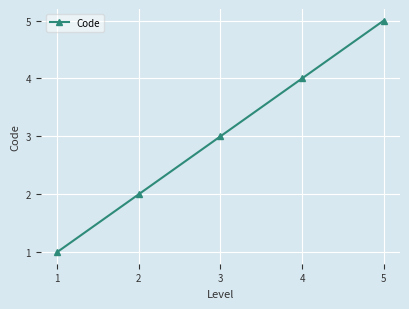

Count the values in the range 2 to 4.

3